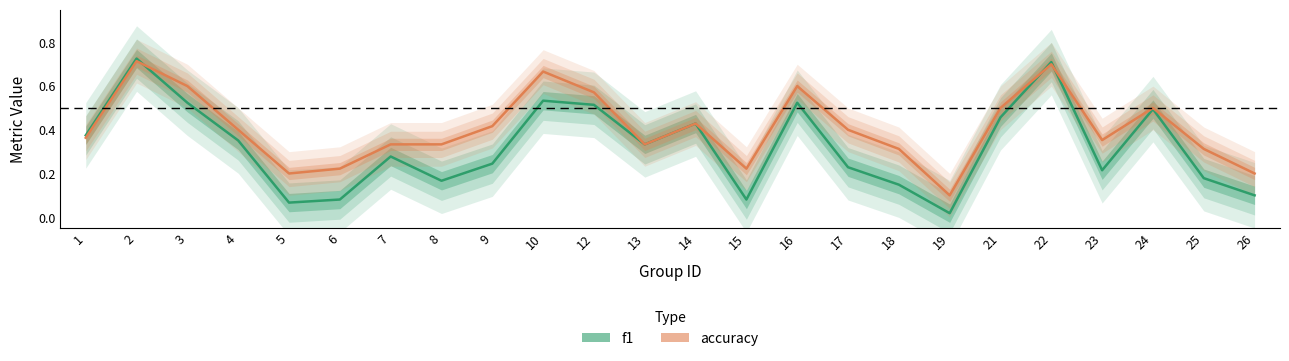

Reading left to right, extract all data points from this chart.

f1: 1=0.4	2=0.7	3=0.5	4=0.4	5=0.1	6=0.1	7=0.3	8=0.2	9=0.2	10=0.5	12=0.5	13=0.3	14=0.4	15=0.1	16=0.5	17=0.2	18=0.1	19=0.0	21=0.5	22=0.7	23=0.2	24=0.5	25=0.2	26=0.1
accuracy: 1=0.4	2=0.7	3=0.6	4=0.4	5=0.2	6=0.2	7=0.3	8=0.3	9=0.4	10=0.7	12=0.6	13=0.3	14=0.4	15=0.2	16=0.6	17=0.4	18=0.3	19=0.1	21=0.5	22=0.7	23=0.4	24=0.5	25=0.3	26=0.2